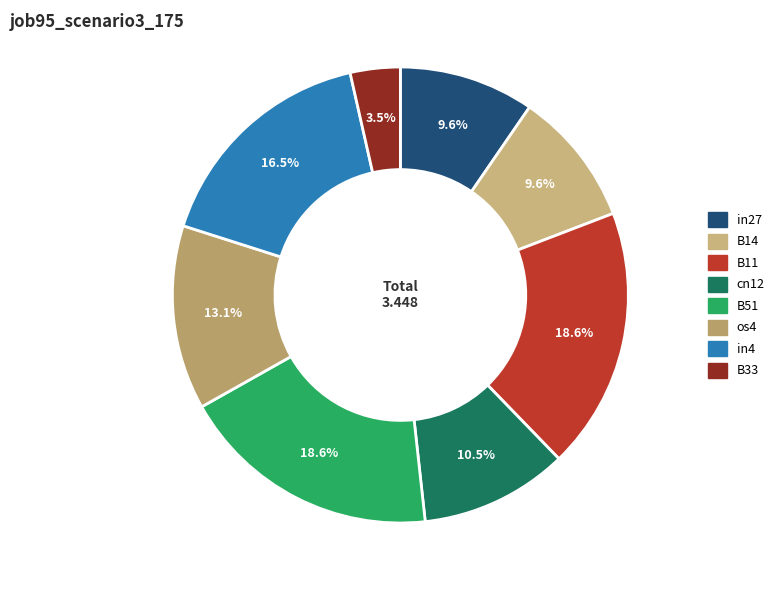

Rank the categories by value from highest to lowest.

B11, B51, in4, os4, cn12, in27, B14, B33